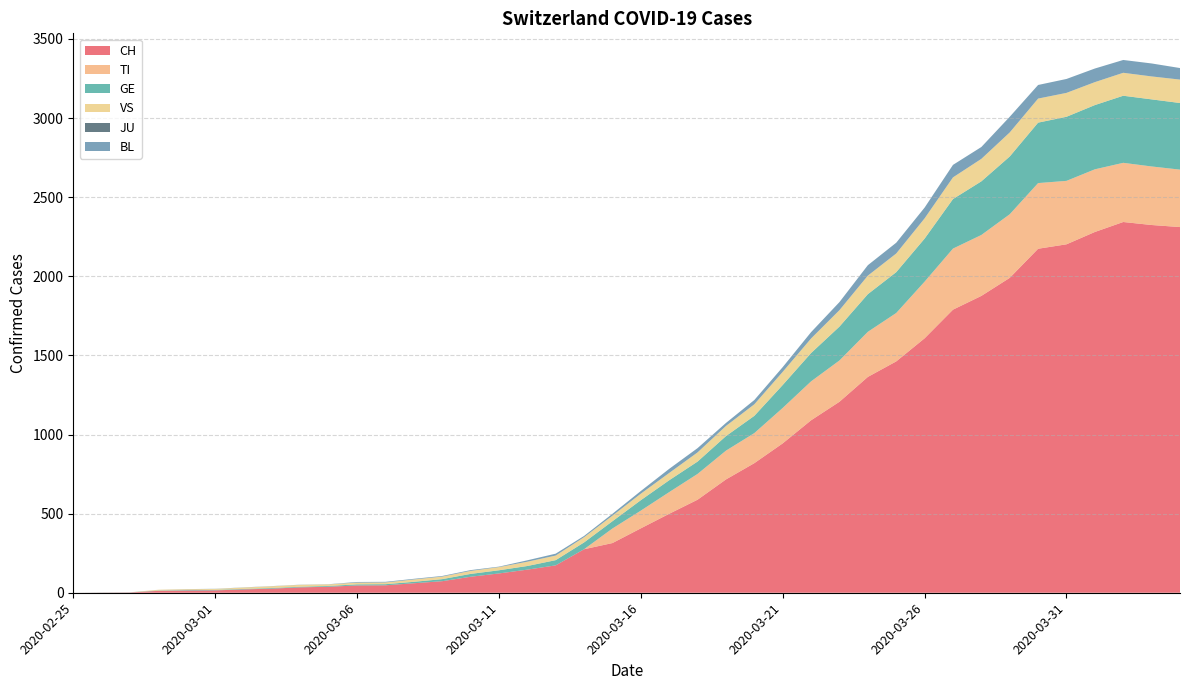

Reading right to left, extract all data points from this chart.

CH: 2311	2324	2343	2280	2202	2174	1990	1876	1789	1608	1462	1364	1207	1090	944	819	716	588	499	407	314	275	173	146	122	101	73	60	47	46	38	34	26	21	15	14	12	2	1	0
TI: 363	370	374	396	401	415	402	385	386	358	306	285	261	246	224	190	182	163	137	112	92	0	0	0	0	0	0	0	0	0	0	0	0	0	0	0	0	0	0	0
GE: 421	424	424	406	405	382	365	339	313	272	258	238	214	179	145	109	92	78	75	66	46	43	33	23	20	18	13	9	7	7	5	4	4	3	3	3	2	1	1	0
VS: 148	145	145	145	151	152	152	142	137	128	118	117	104	92	83	73	64	58	46	41	35	33	29	27	20	19	16	15	11	11	10	12	11	9	6	5	5	0	0	0
JU: 0	0	0	0	0	0	0	0	0	0	0	0	0	0	0	0	0	0	0	0	0	0	0	0	0	0	0	0	0	0	0	0	0	0	0	0	0	0	0	0
BL: 73	82	81	86	88	86	99	75	79	68	68	66	51	40	30	27	19	27	26	17	12	8	12	9	3	5	4	4	4	4	1	1	1	1	1	1	0	0	0	0